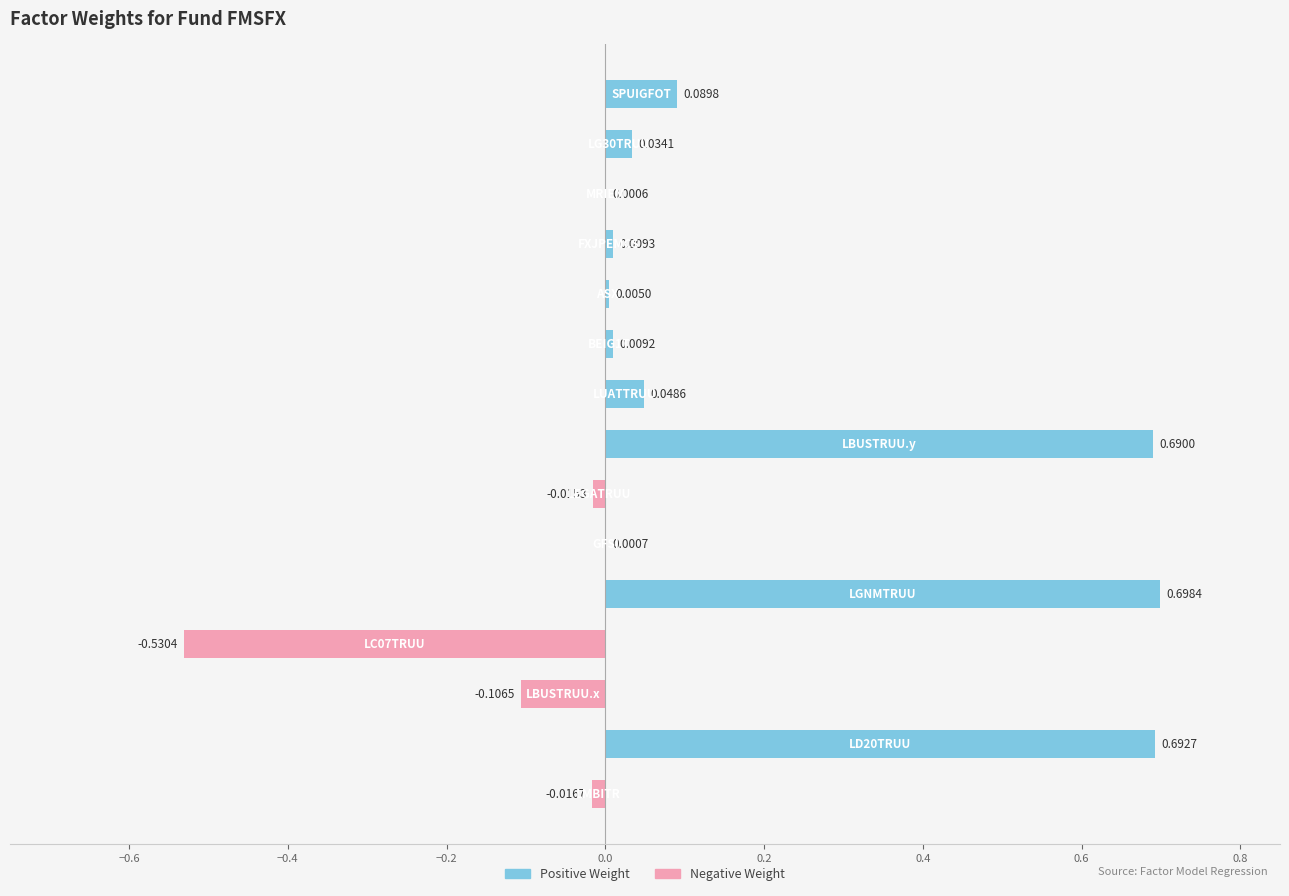

Which label corresponds to the smallest value in the chart?

LC07TRUU